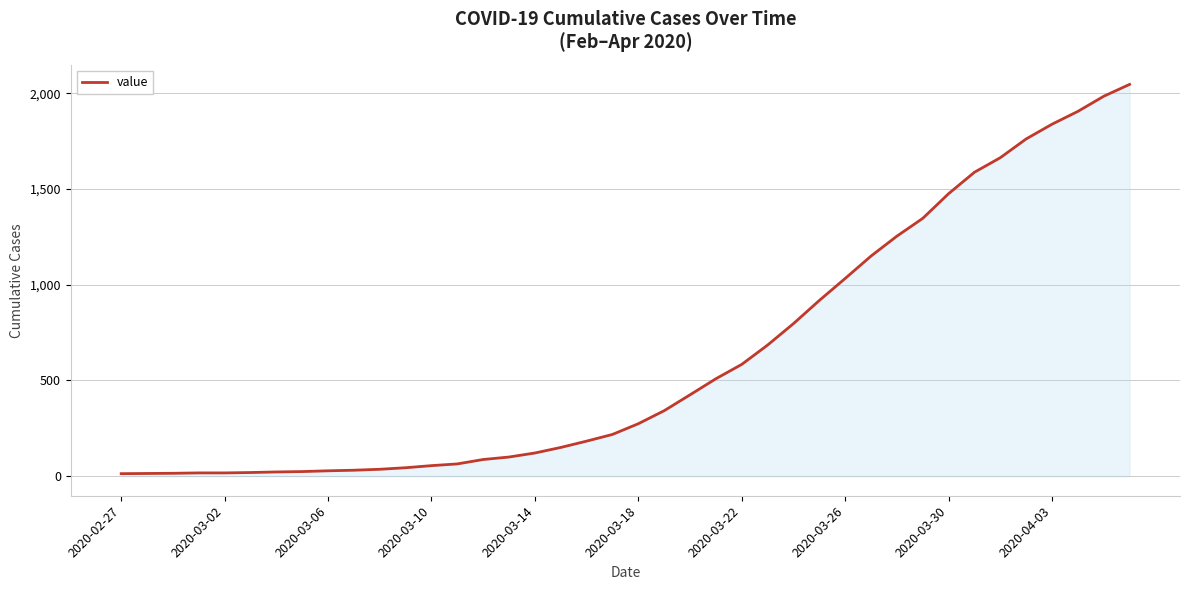

What is the difference between the maximum and minimum values?

2034